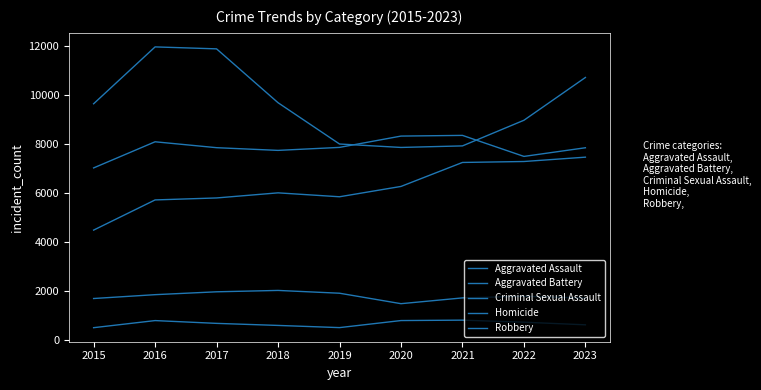

Is it true that Robbery equals 9681 at 2018?

True